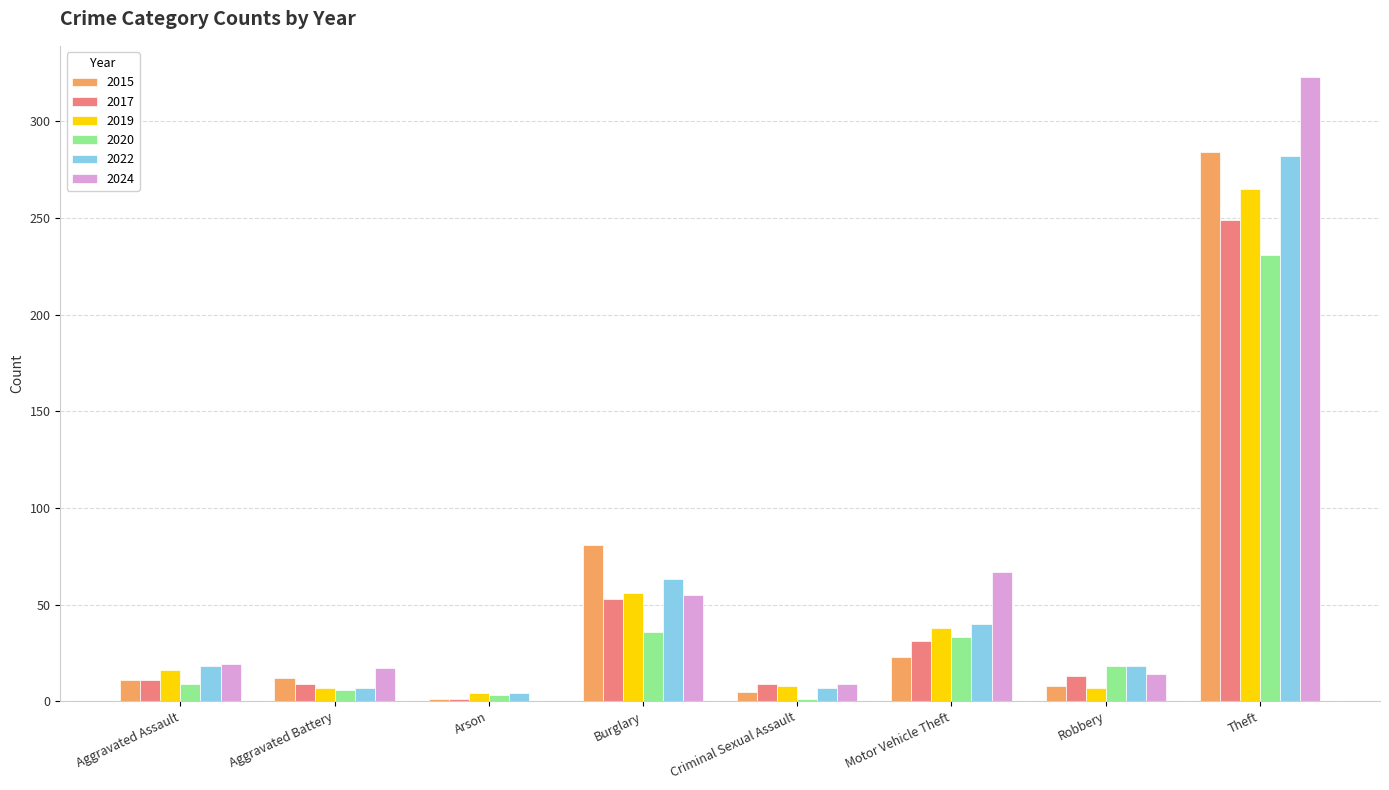

The 2022 series shows 27 at Motor Vehicle Theft. True or false?

False